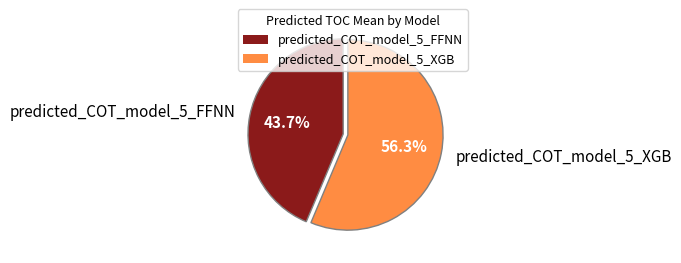

Which slice is the smallest?

predicted_COT_model_5_FFNN